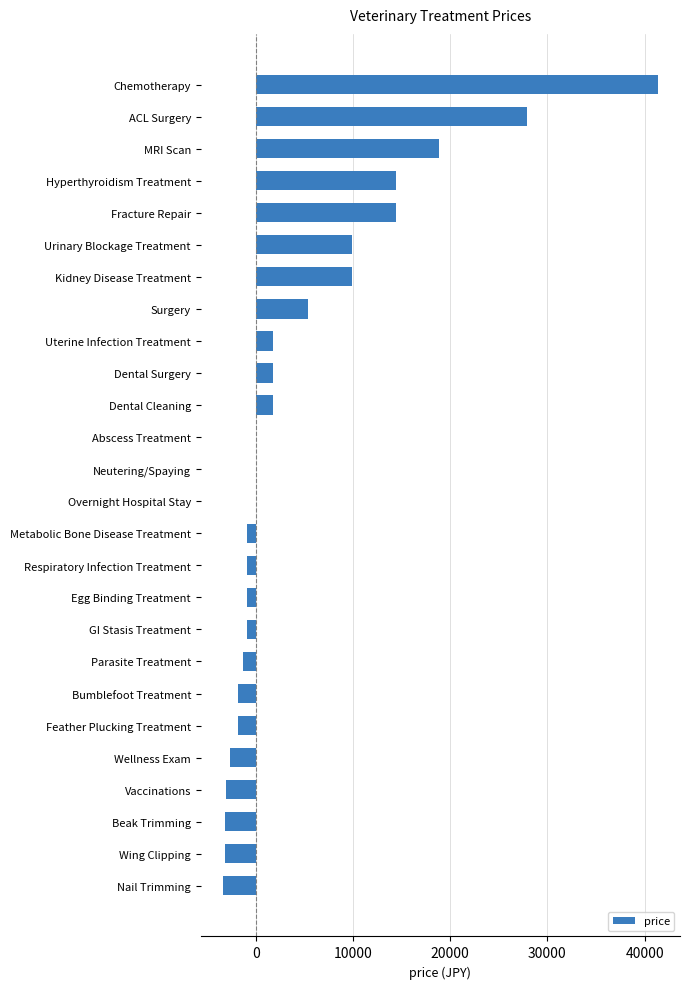

Which has a higher value, Dental Cleaning or Bumblefoot Treatment?

Dental Cleaning